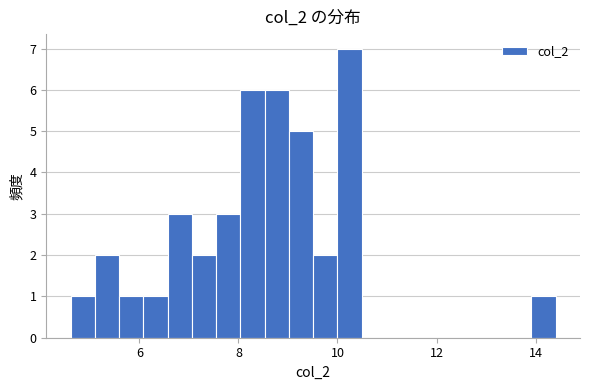

Read against the x-axis, roughly where is the centre of the tallest bar?

10.2